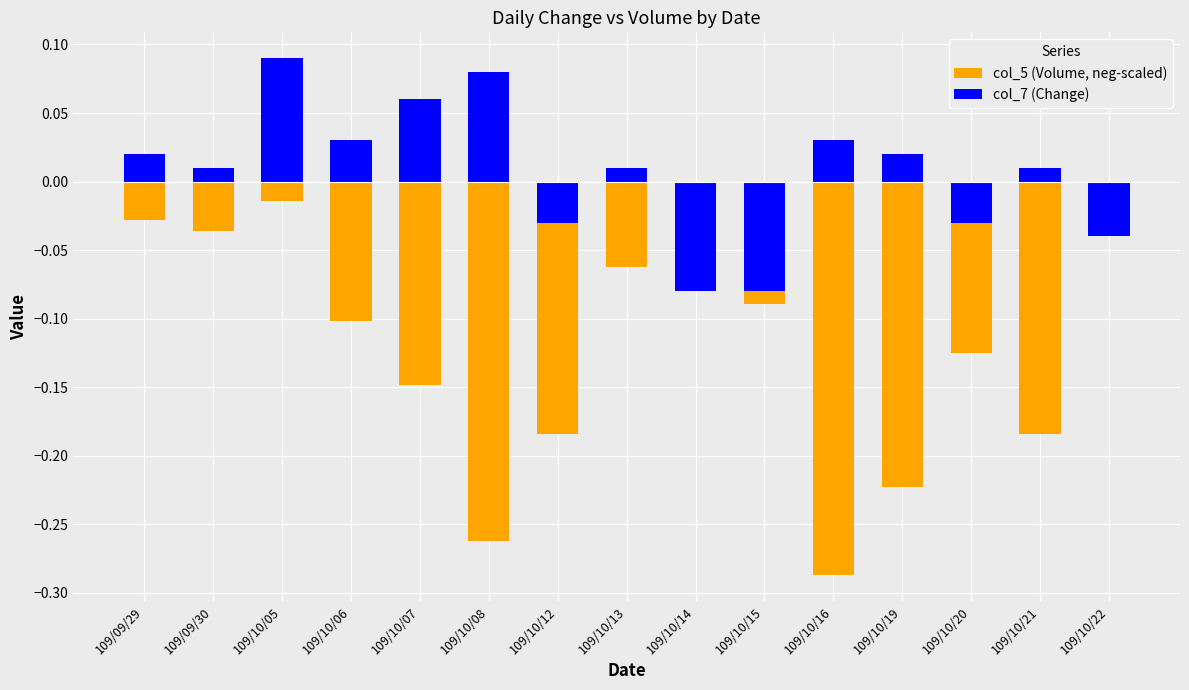

Is it true that col_7 (Change) equals 0.0 at 109/10/16?

False